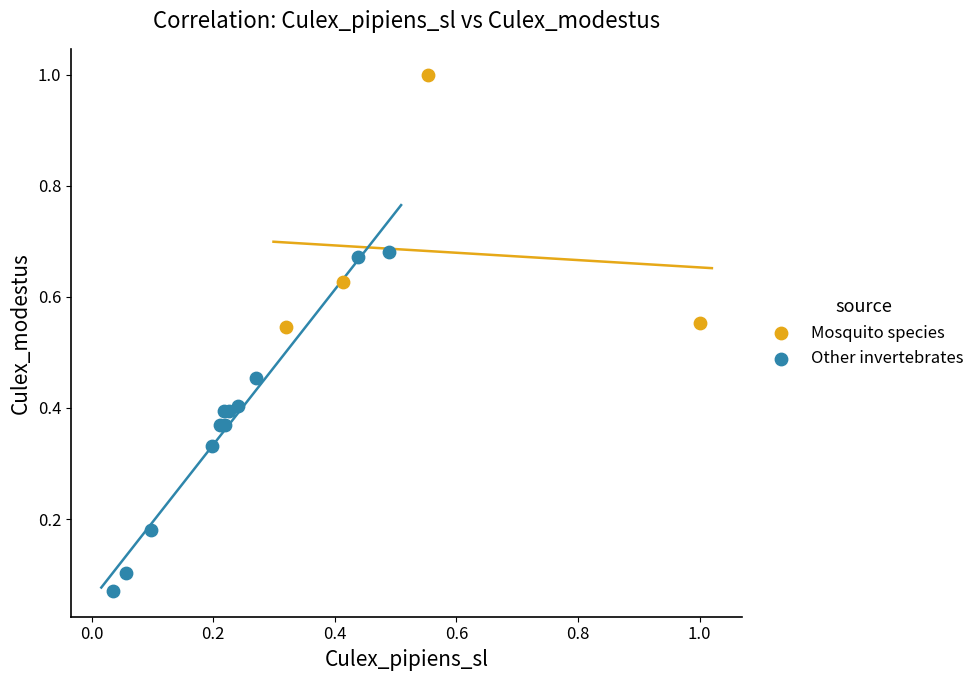

Which series reaches the minimum Y coordinate?

Other invertebrates